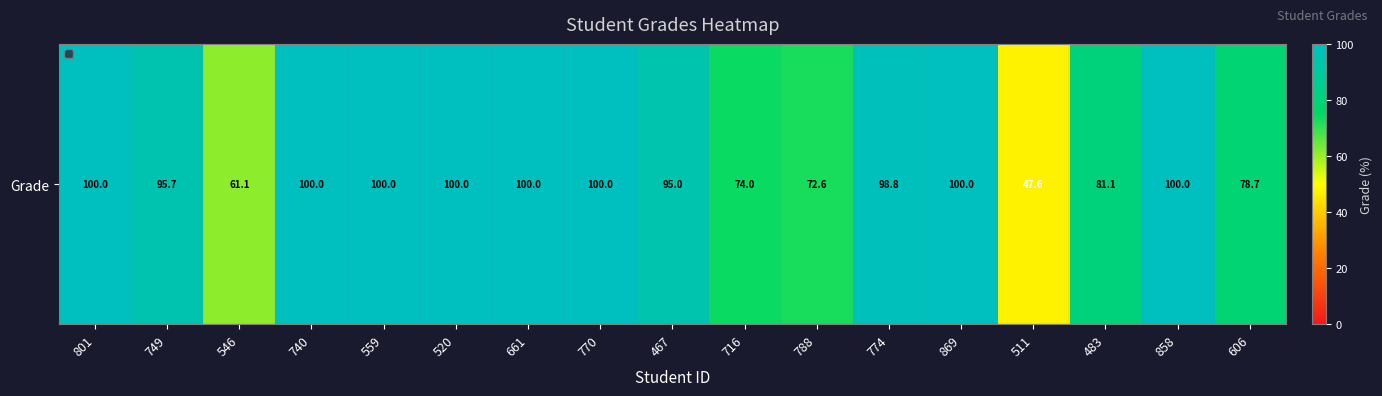

The value at 467 is 126.0. True or false?

False